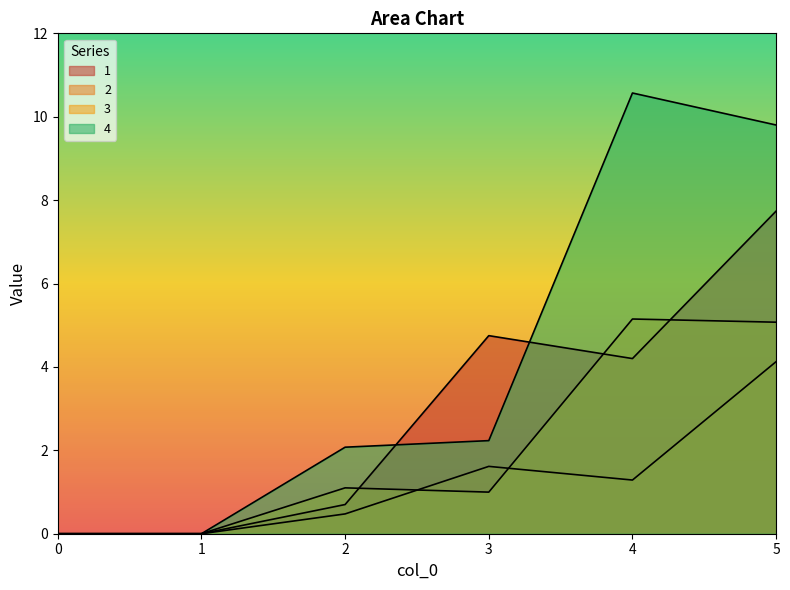

Rank the series at 1 from highest to lowest value.

1, 2, 3, 4